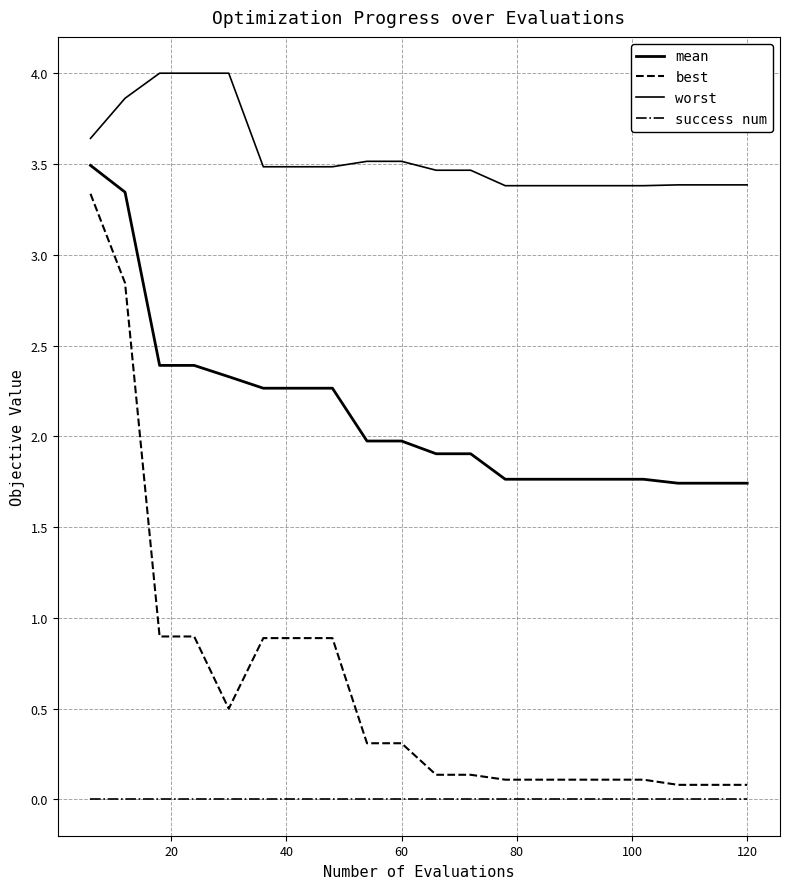

True or false: worst and mean cross at least once.

False